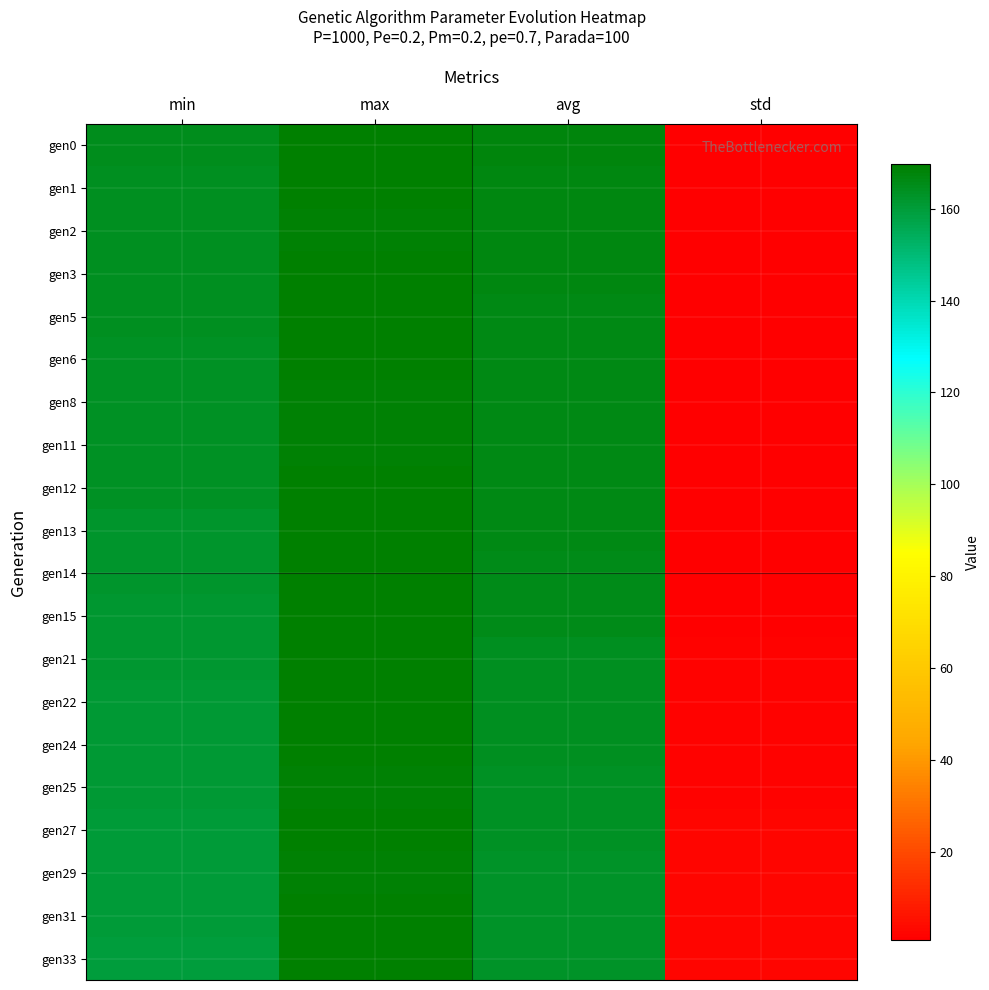

What is the smallest value displayed?

0.8